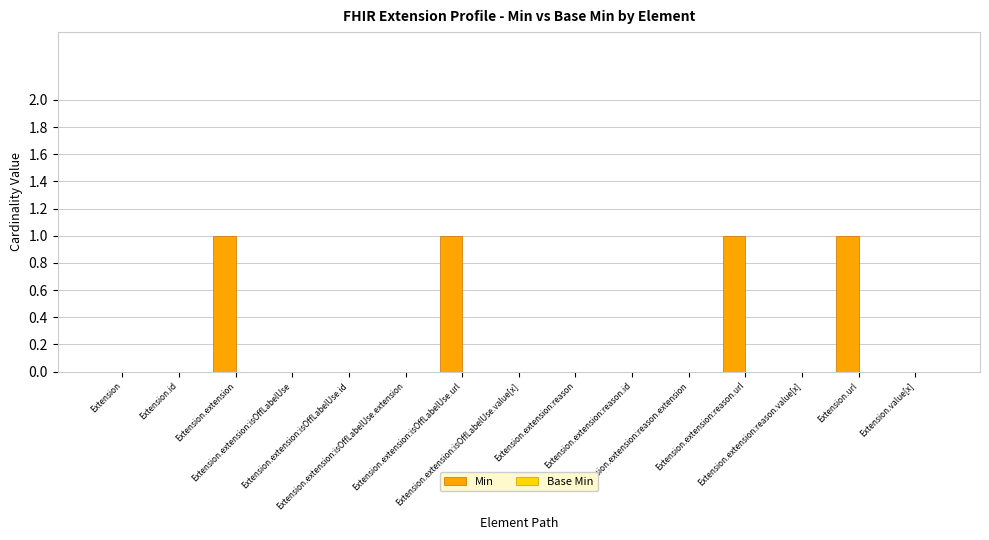

Does the chart contain stacked bars?

No